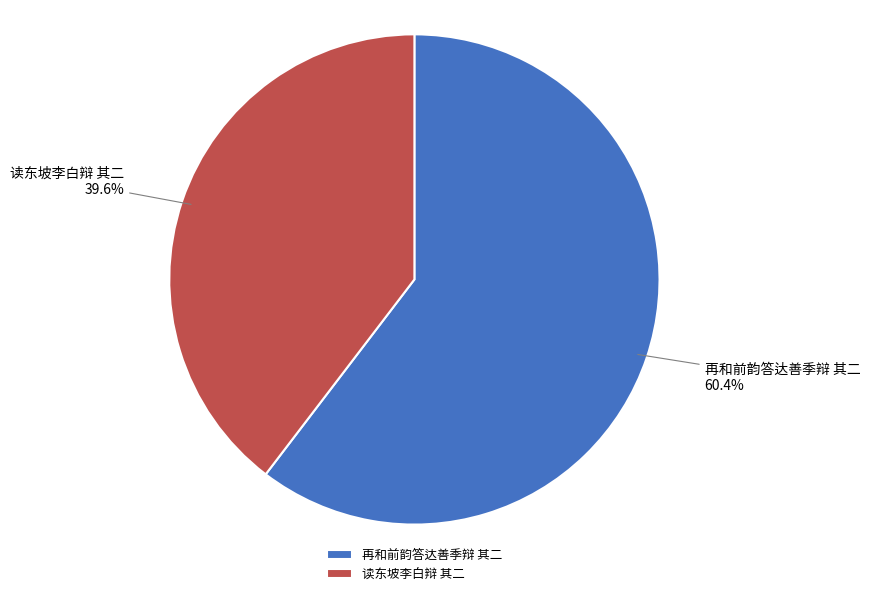

Which category accounts for the majority?

再和前韵答达善季辩 其二